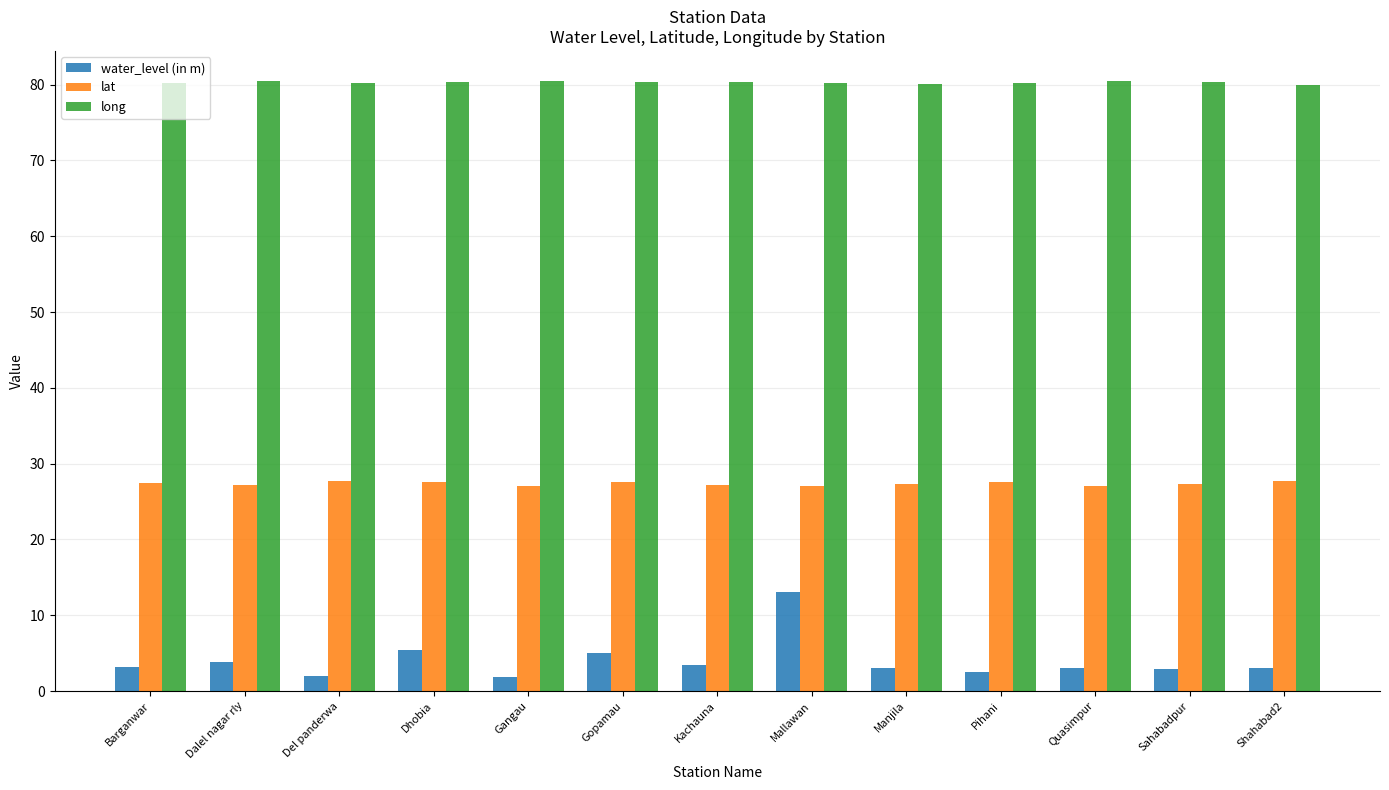

Which series has the widest spread of values?

water_level (in m)